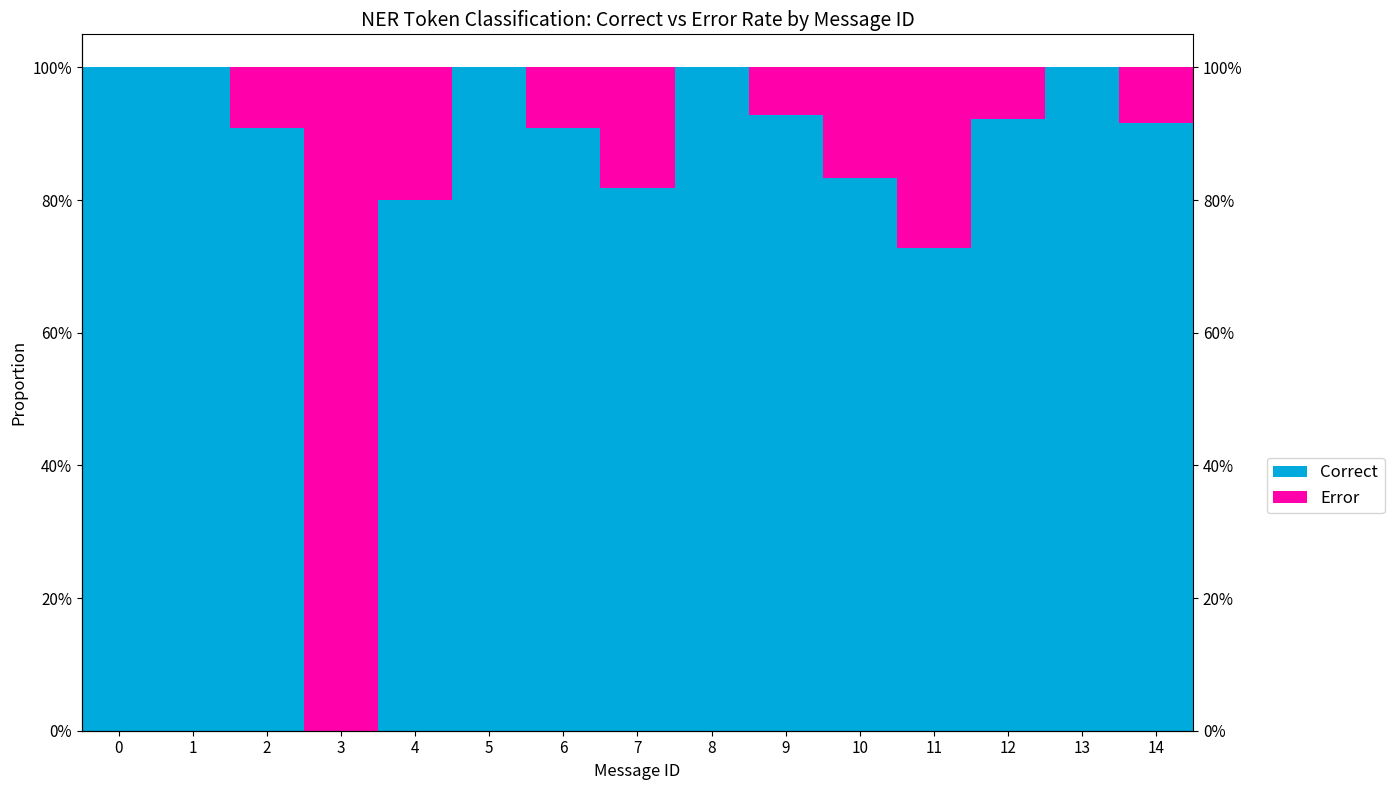

What is the difference between the maximum and second lowest values in the Error series?

1.0